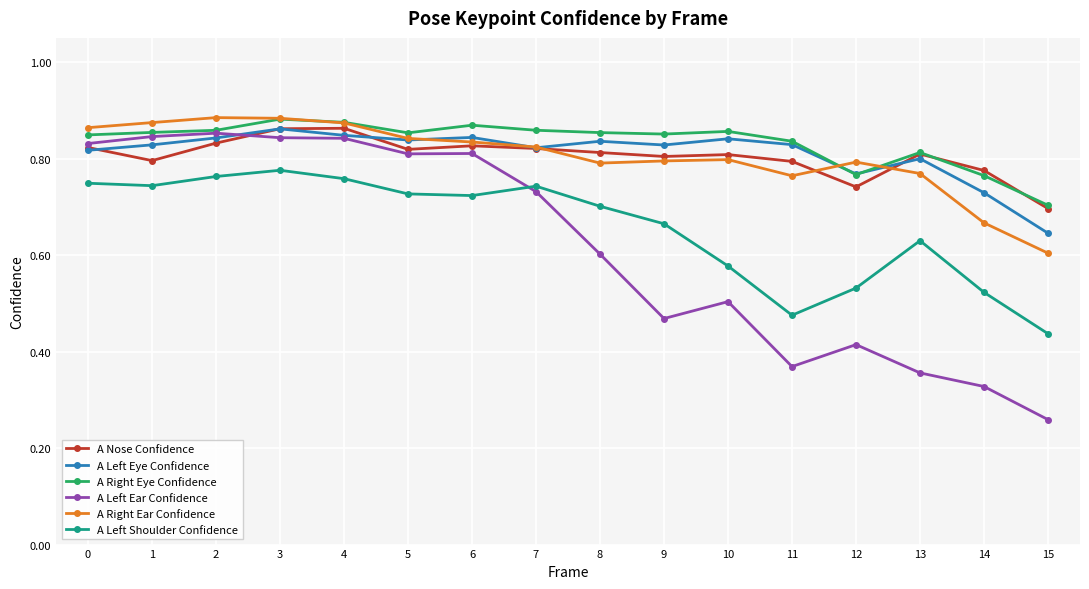

Which series has the widest spread of values?

A Left Ear Confidence